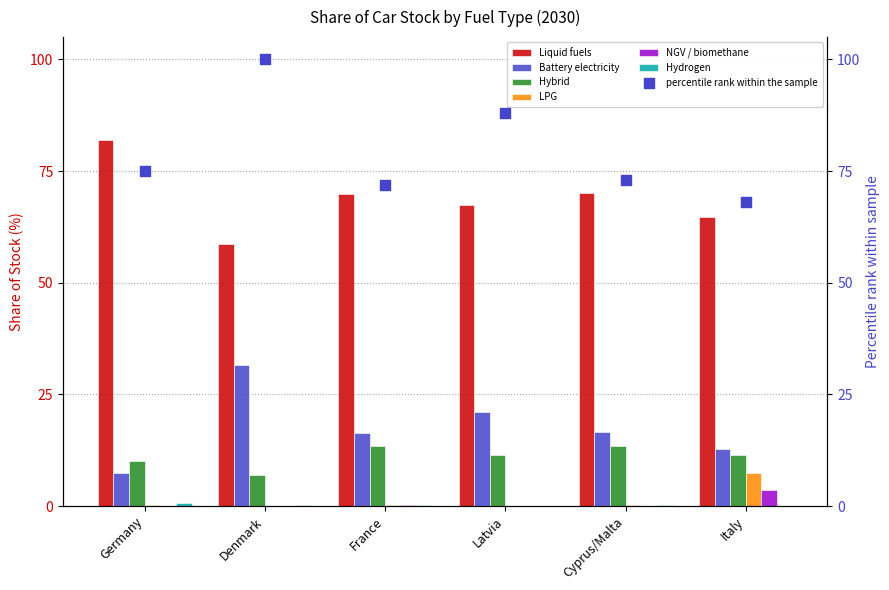

Which series has the largest total across all categories?

Liquid fuels